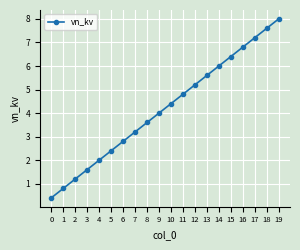

The chart shows a value of 0.8 at 1. True or false?

True